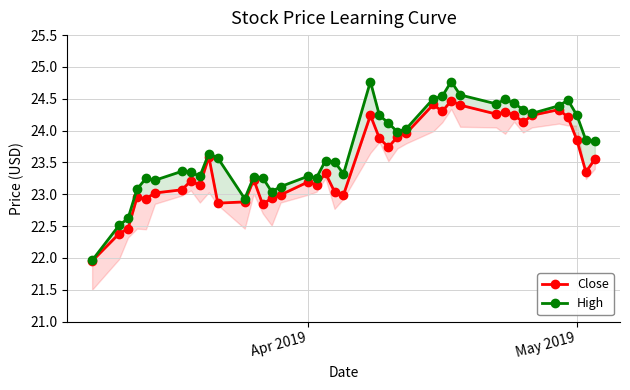

What is the label of the 38th point from the left?

May 2019